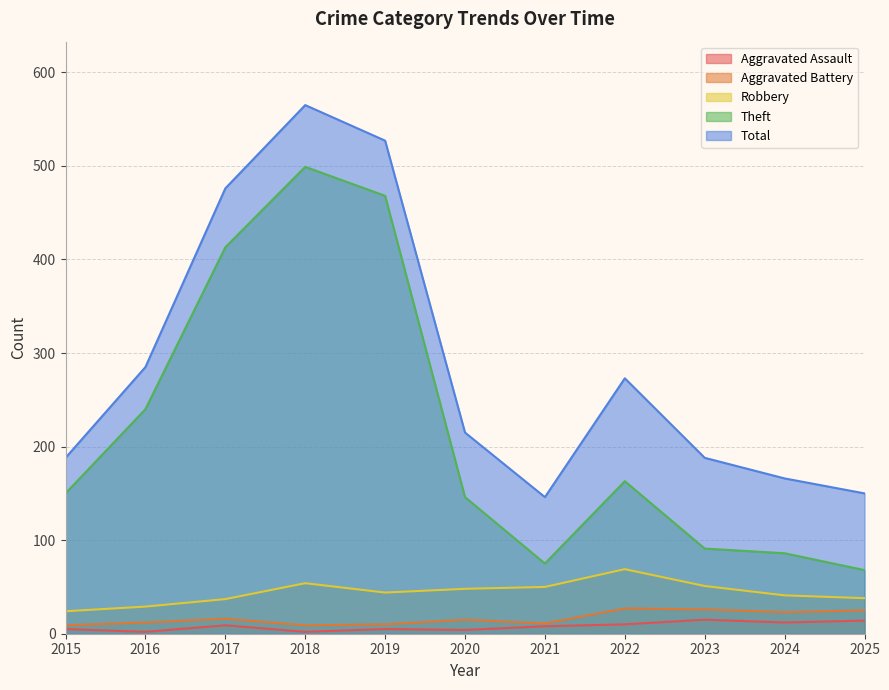

Reading right to left, list all the values displayed in this chart.

Aggravated Assault: 14	12	15	10	8	4	5	2	9	2	5
Aggravated Battery: 25	23	26	27	11	15	10	9	16	12	9
Robbery: 38	41	51	69	50	48	44	54	37	29	24
Theft: 68	86	91	163	75	146	468	499	413	240	150
Total: 150	166	188	273	146	215	527	565	476	285	188